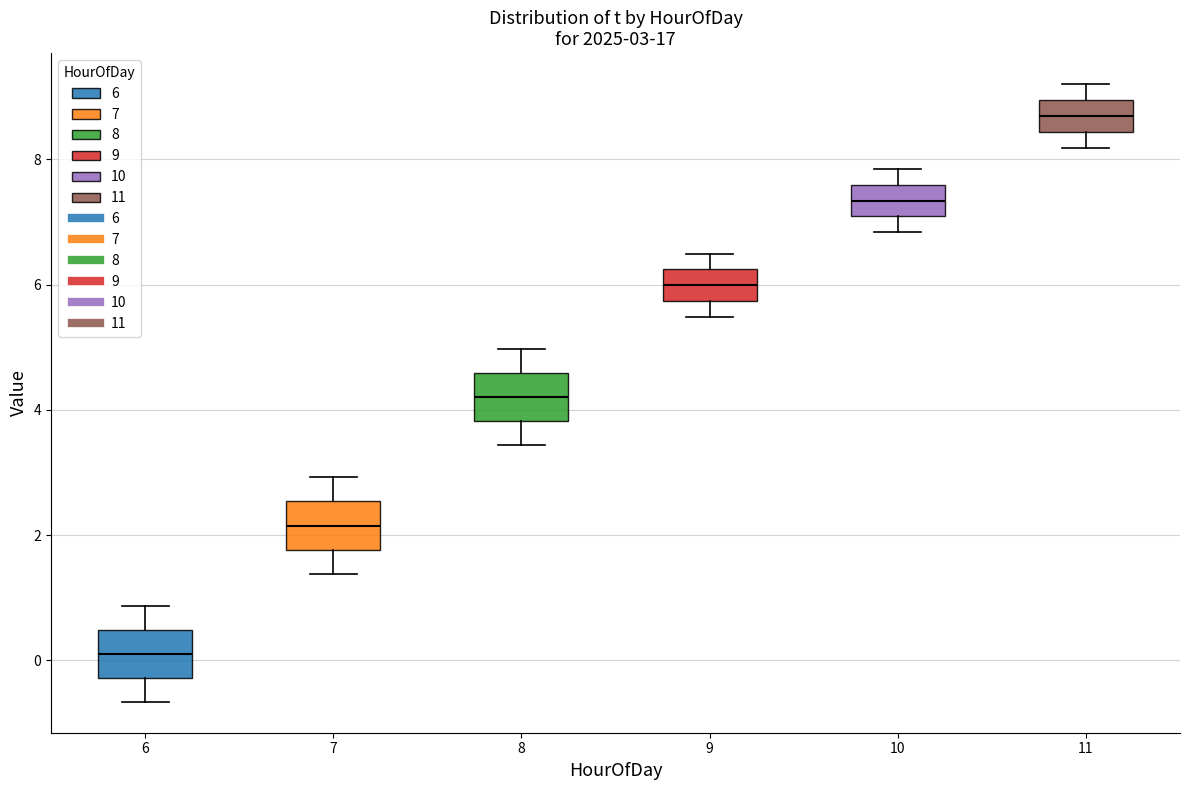

Which box's median line is the lowest?

6